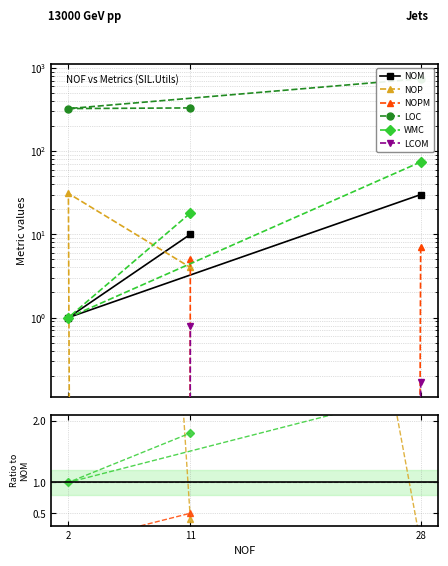

What is the spread (max minus min) of values at 28?

740.0